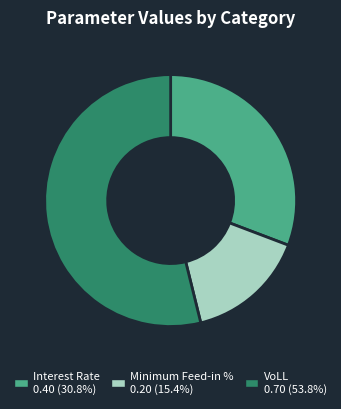

Which category accounts for the majority?

VoLL